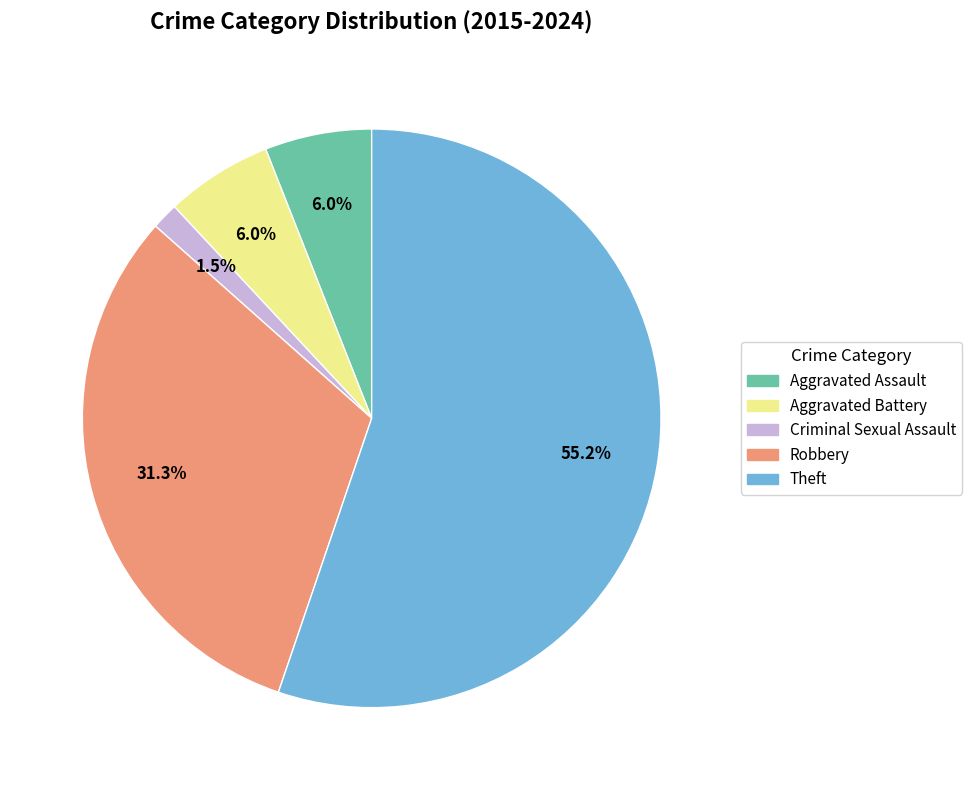

True or false: Theft accounts for 50% of the total.

False